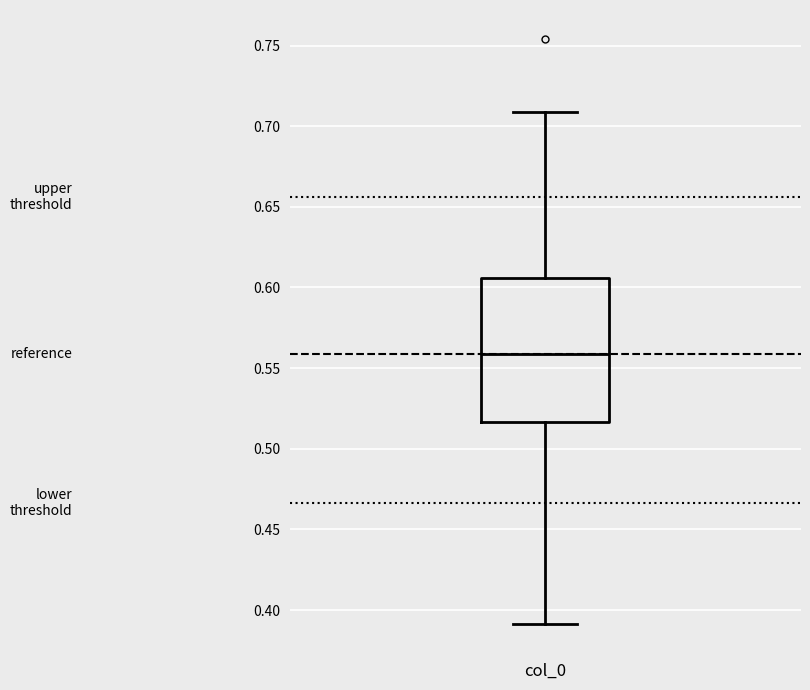

Read this box plot against the y-axis: the position of the median line, the range covered by the box, and the ends of both whiskers. The values are not printed on the chart, so give them approximately, as read against the axis.

median 0.560, box 0.515 to 0.605, whiskers 0.390 to 0.710